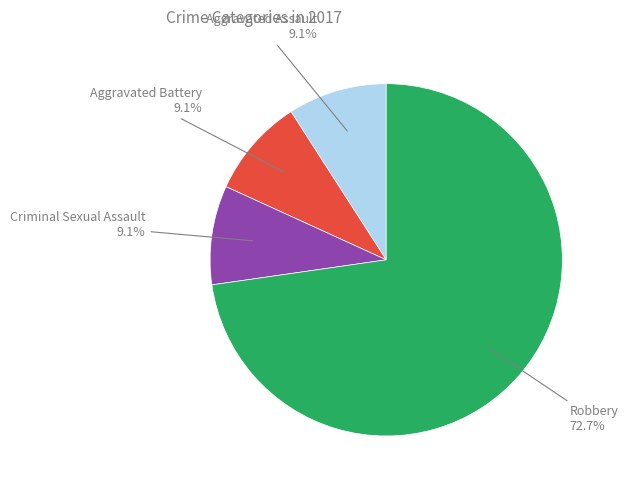

Is there any slice that represents more than half of the pie?

Yes